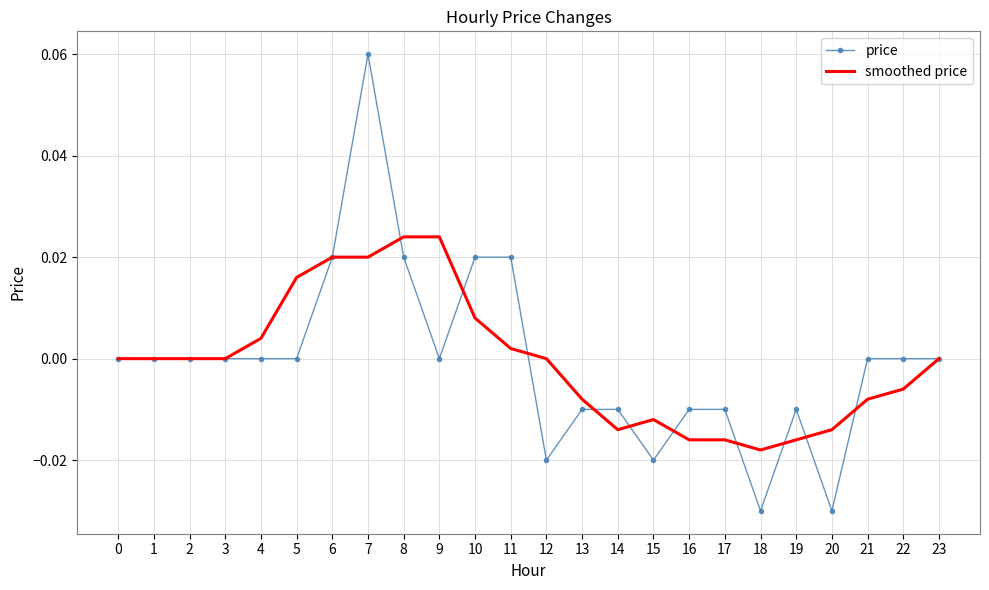

Between 3 and 16, which series saw the biggest shift?

smoothed price